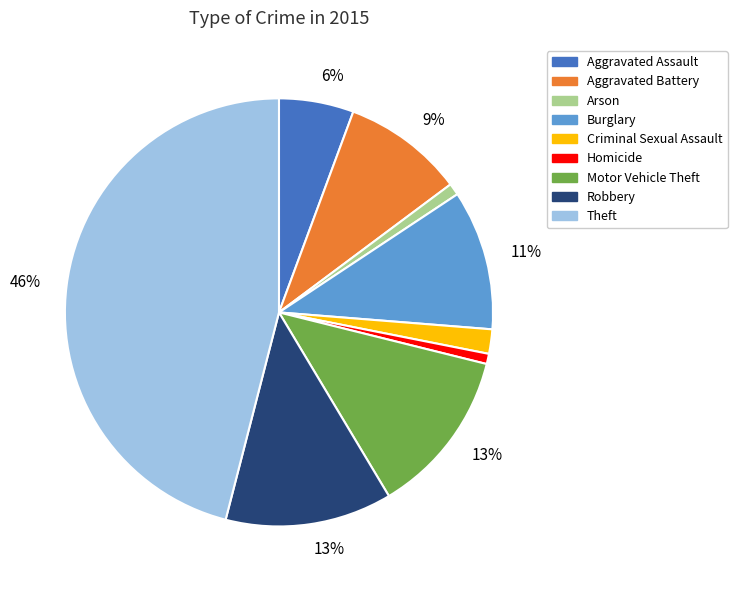

Is there any slice that represents more than half of the pie?

No